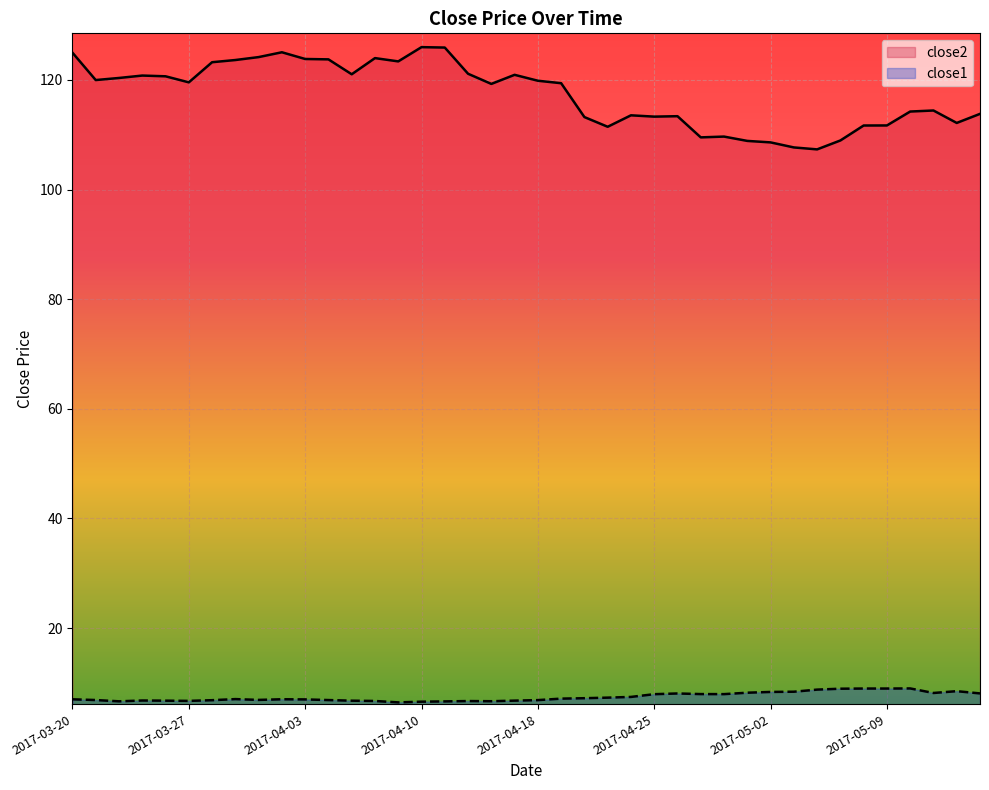

List the series in order of their peak value, lowest first.

close1, close2